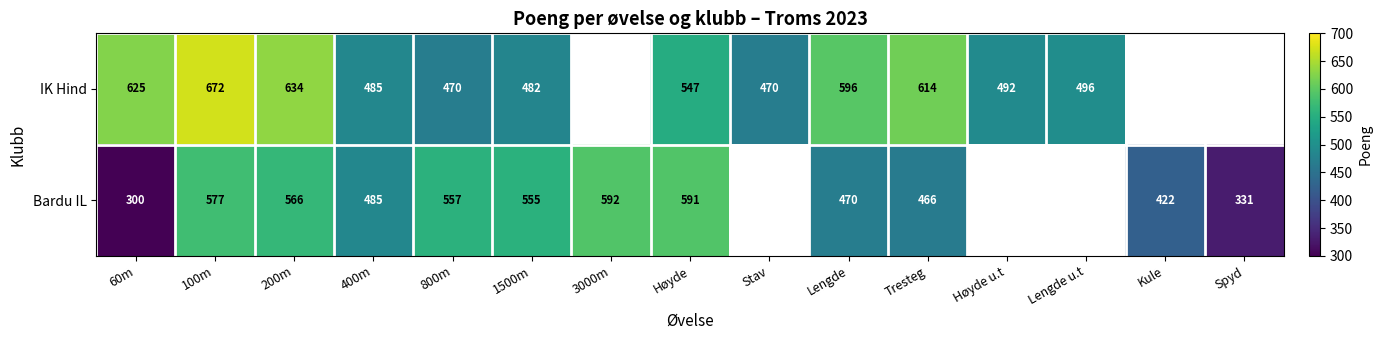

Is it true that IK Hind equals 200 at 1500m?

False